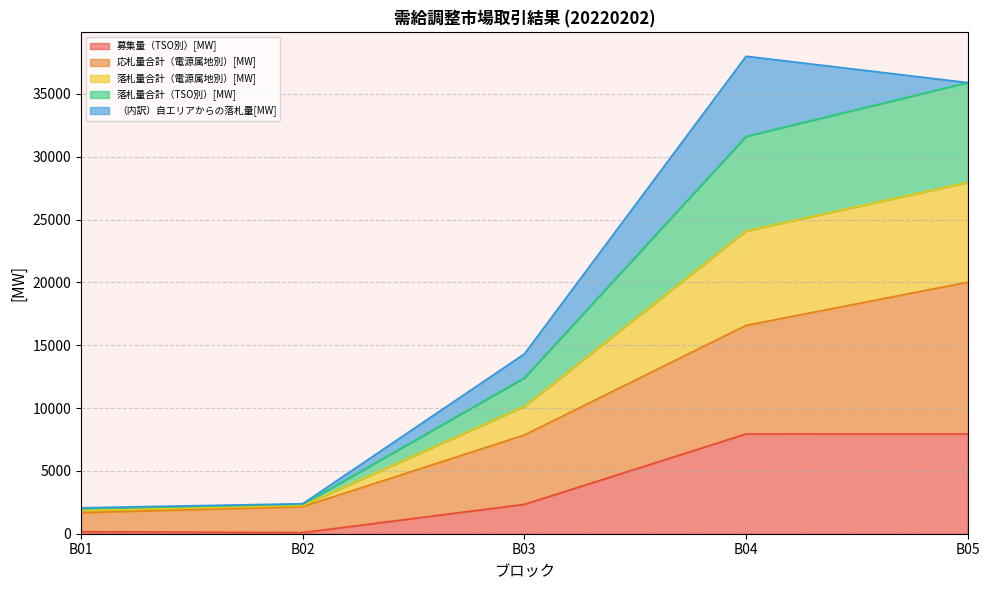

True or false: 応札量合計（電源属地別）[MW] has a value of 1672.9 at B01.

True